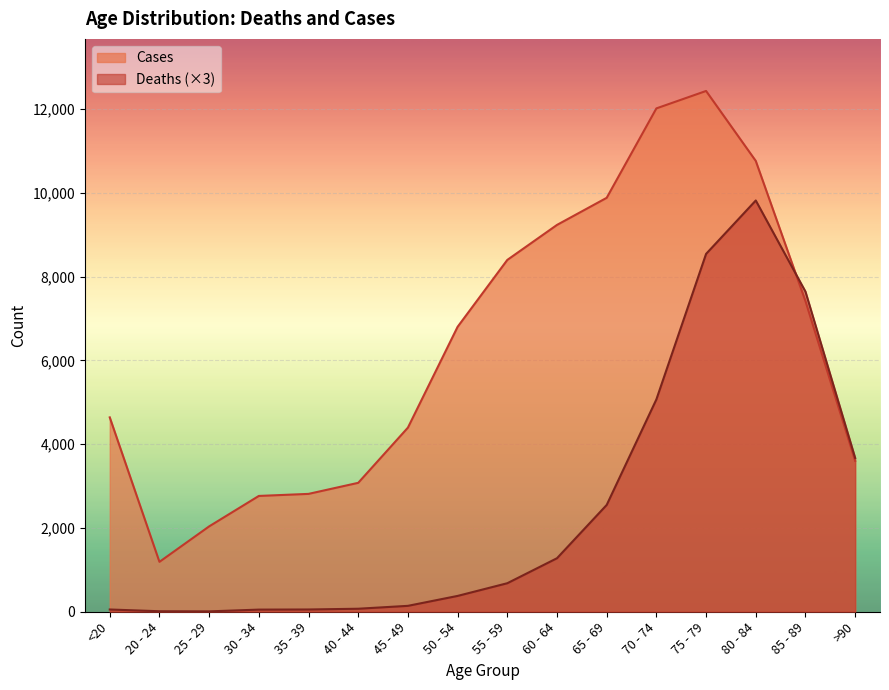

What are all the series names shown in the legend?

Cases, Deaths (×3)